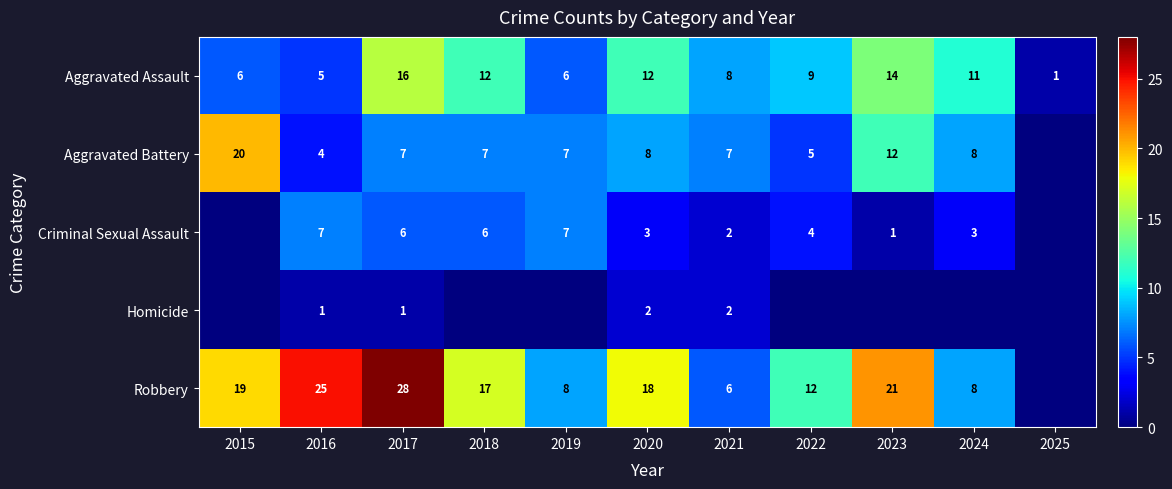

The Criminal Sexual Assault series shows 7 at 2016. True or false?

True